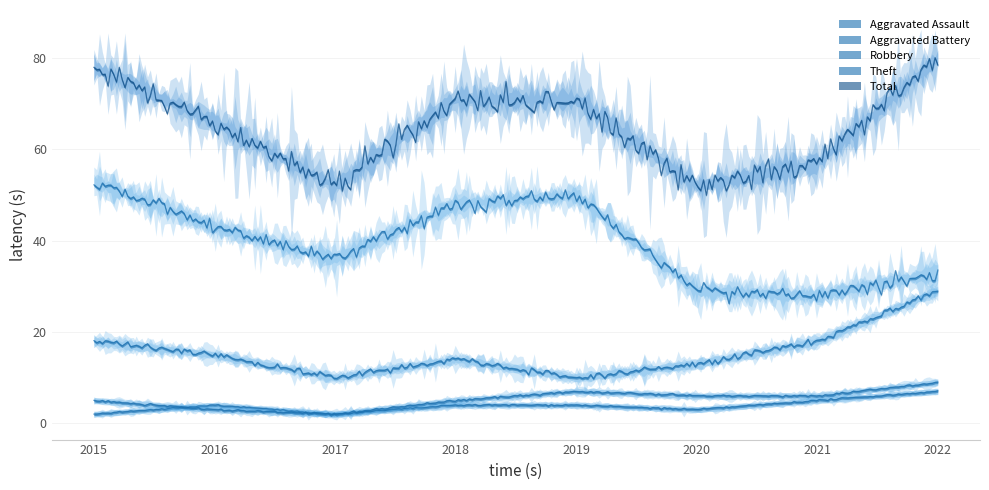

True or false: Aggravated Battery and Theft cross at least once.

False